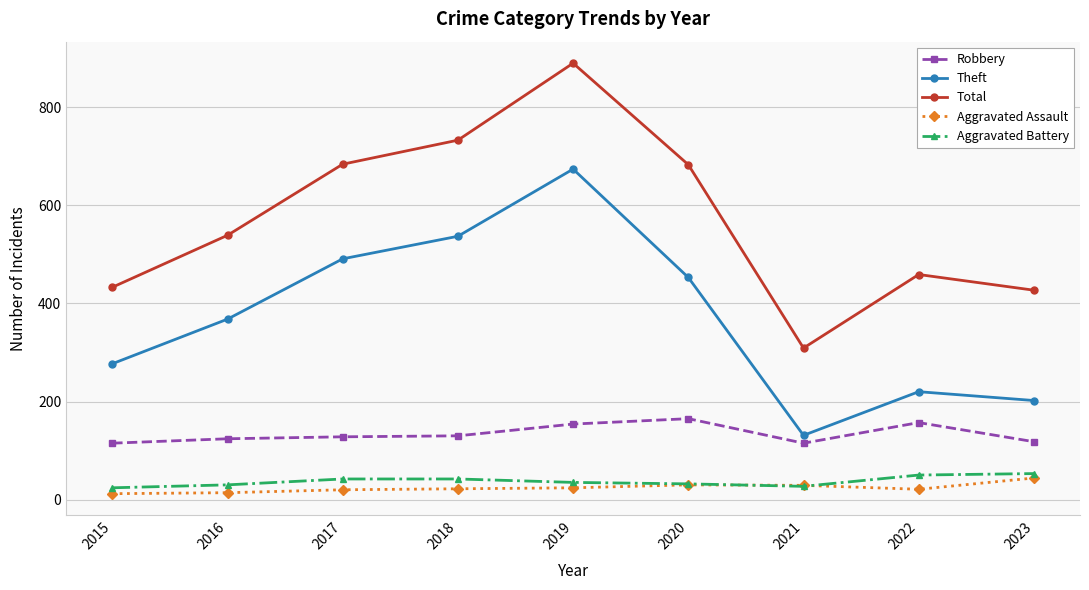

How many lines are shown in the chart?

5